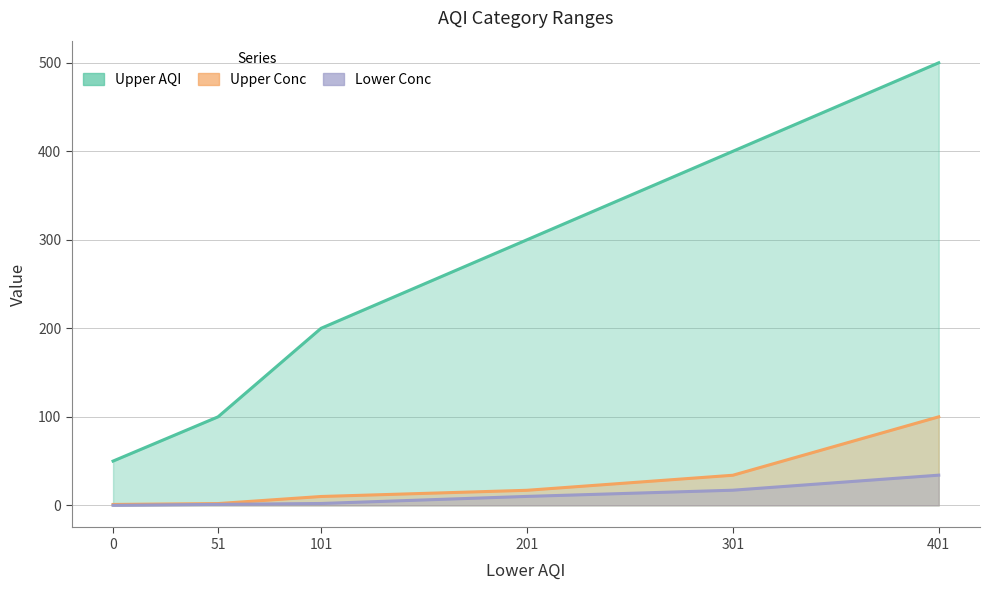

What is the average value of the Lower Conc series?

10.8